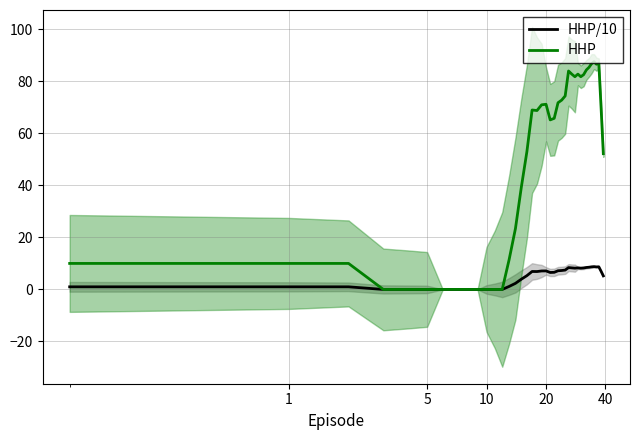

The HHP series shows 23.7 at 33. True or false?

False